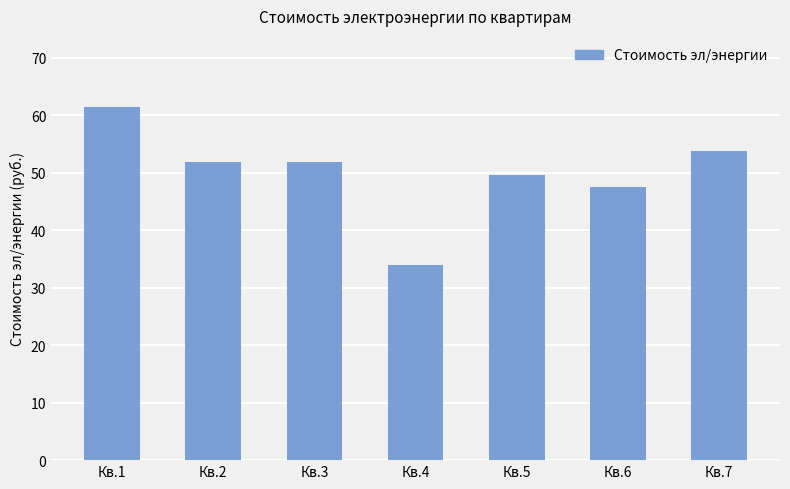

Read the value at Кв.1.

61.5